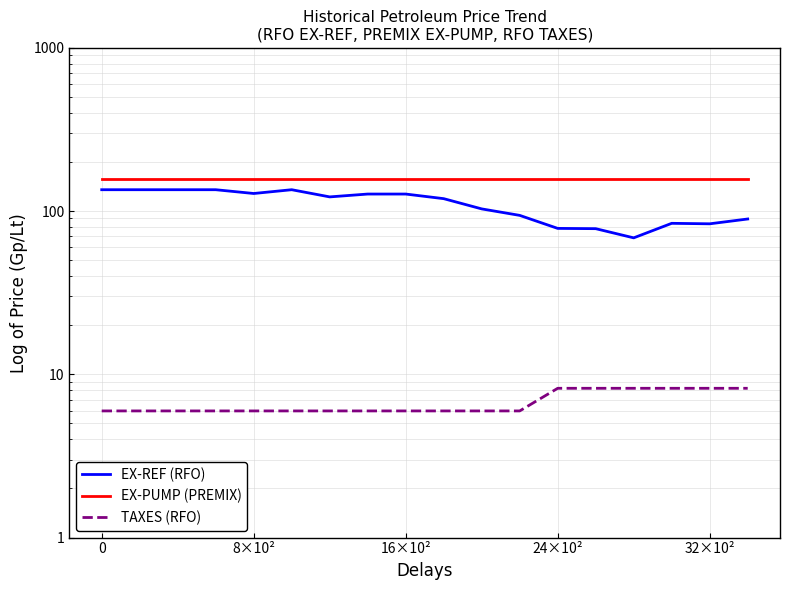

What is the difference between the highest and lowest values at 16×10²?

151.0